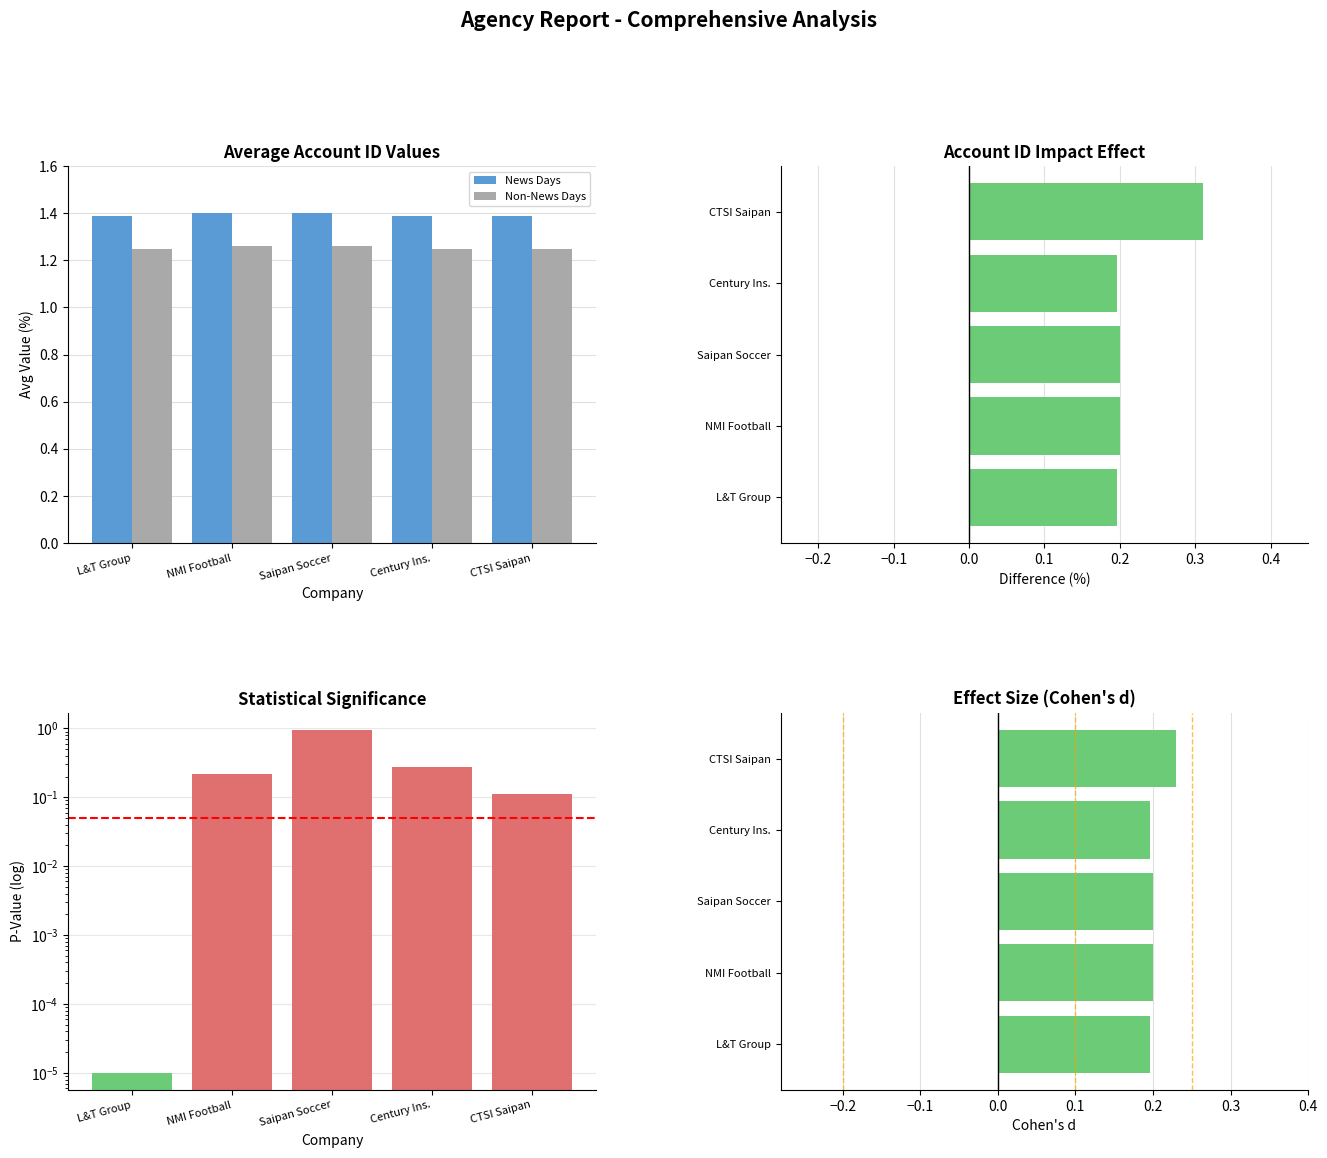

What is the average value of the Difference series?

0.2